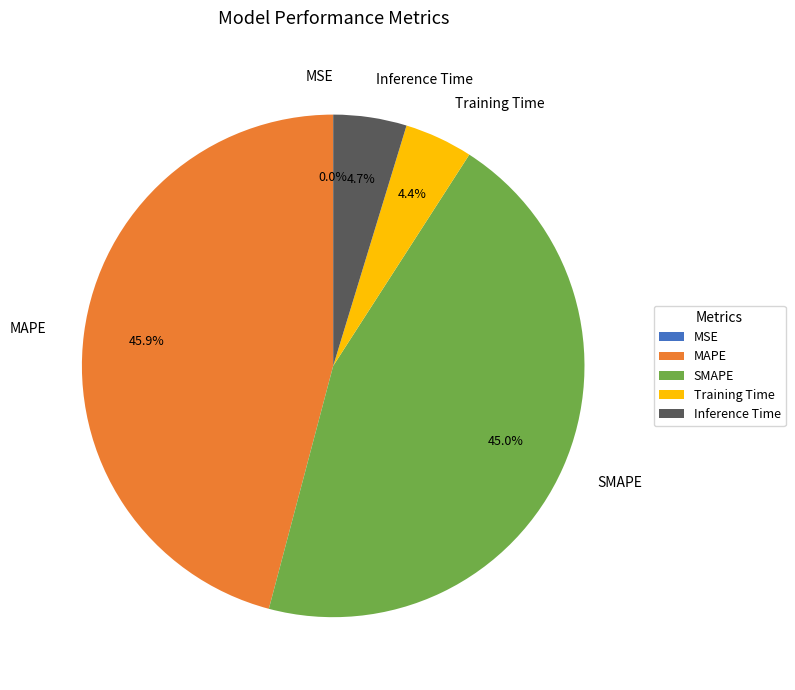

How much of the chart is everything except Training Time?

95.6%